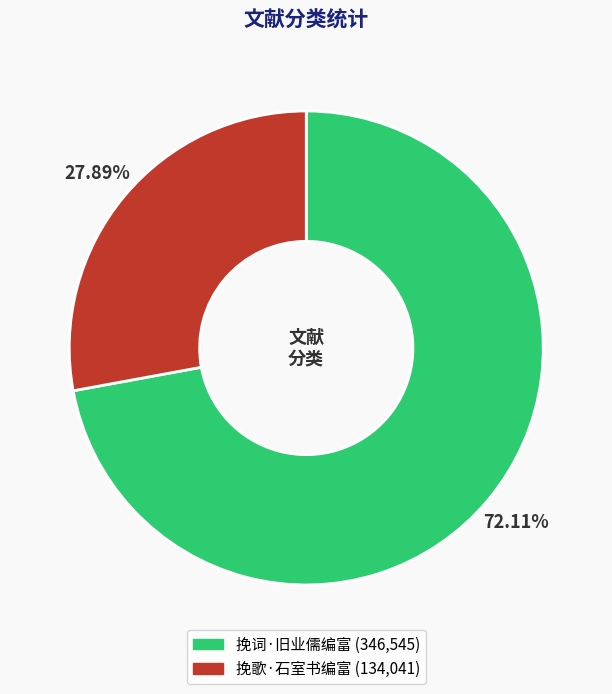

To the nearest percent, what is the difference between the largest and smallest slice percentages?

44%